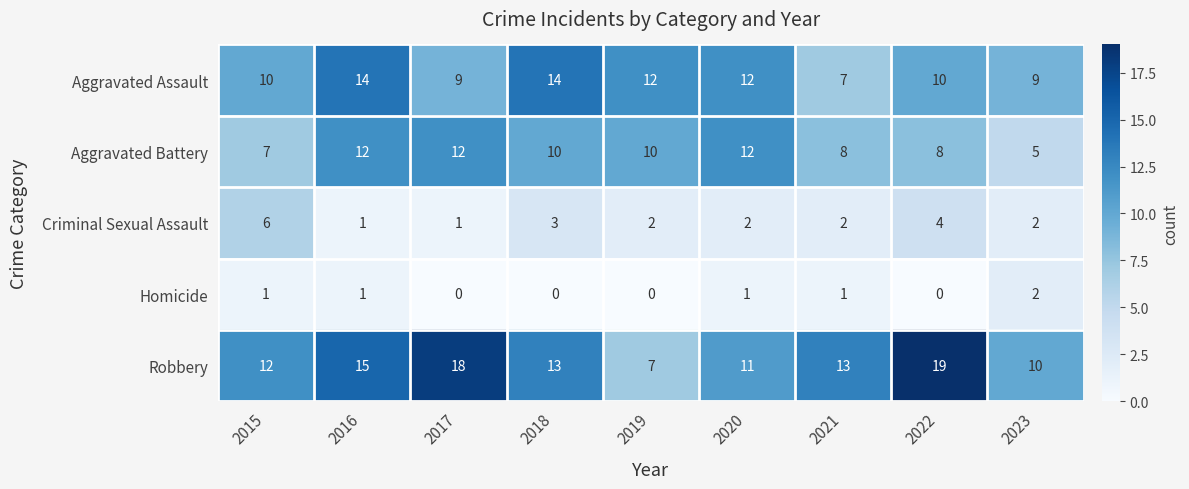

How many Criminal Sexual Assault values are between 2 and 3?

5